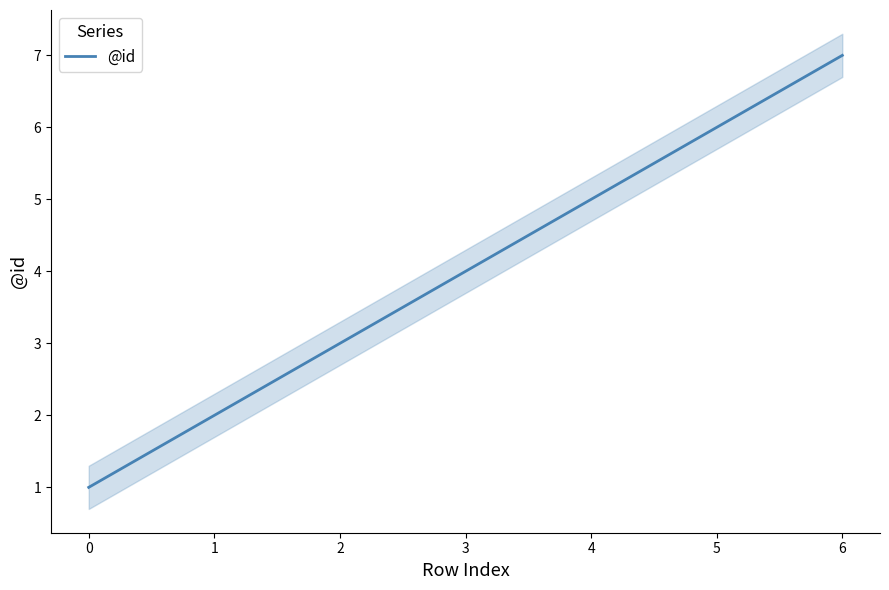

At which label does @id reach its peak?

6